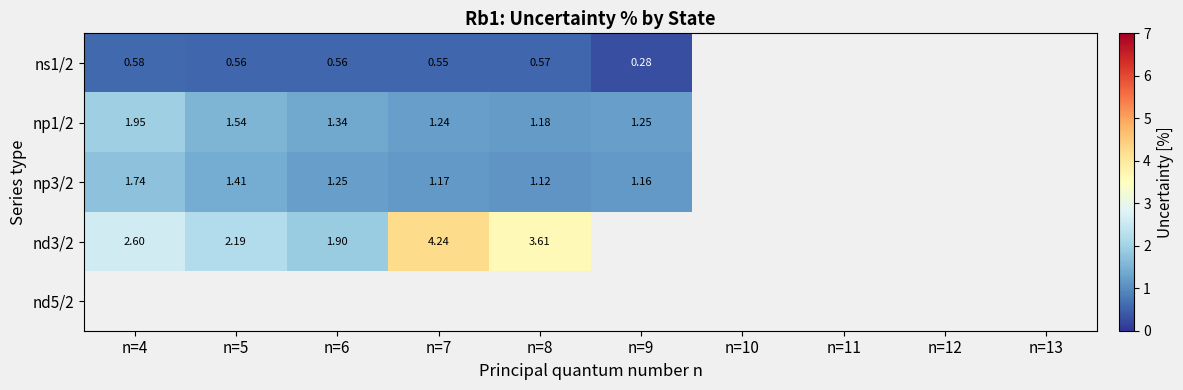

At which category does the chart reach its minimum across all series?

n=9